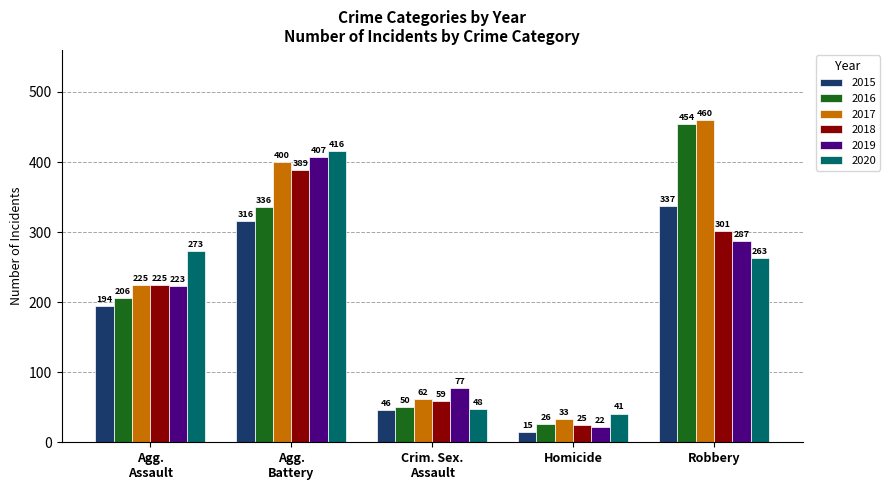

Reading left to right, extract all data points from this chart.

2015: 194	316	46	15	337
2016: 206	336	50	26	454
2017: 225	400	62	33	460
2018: 225	389	59	25	301
2019: 223	407	77	22	287
2020: 273	416	48	41	263